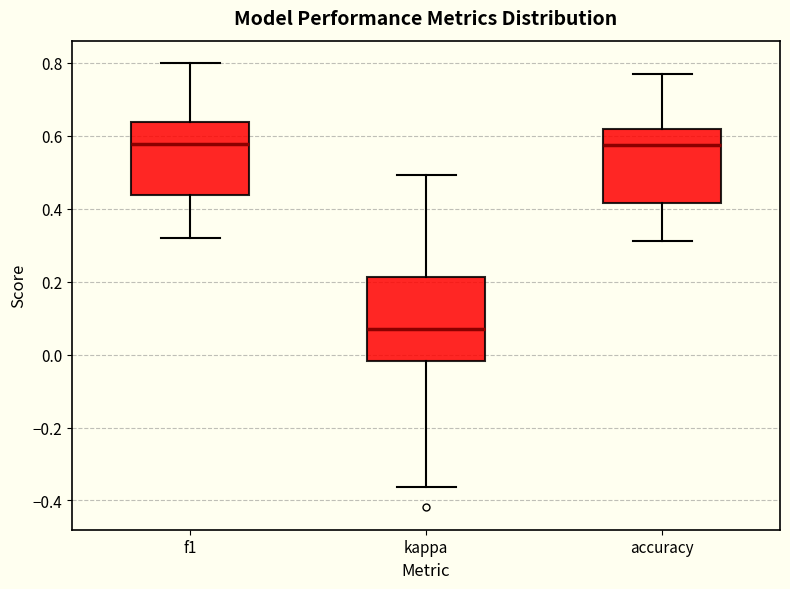

Reading left to right, transcribe this box plot: for each box, give where its median line is, the range the box spans, and where its two whiskers end, as read against the y-axis. The values are not printed on the chart, so give them approximately, as read against the axis.

f1: median 0.58, box 0.44 to 0.64, whiskers 0.32 to 0.80
kappa: median 0.06, box -0.02 to 0.22, whiskers -0.36 to 0.50
accuracy: median 0.58, box 0.42 to 0.62, whiskers 0.32 to 0.76